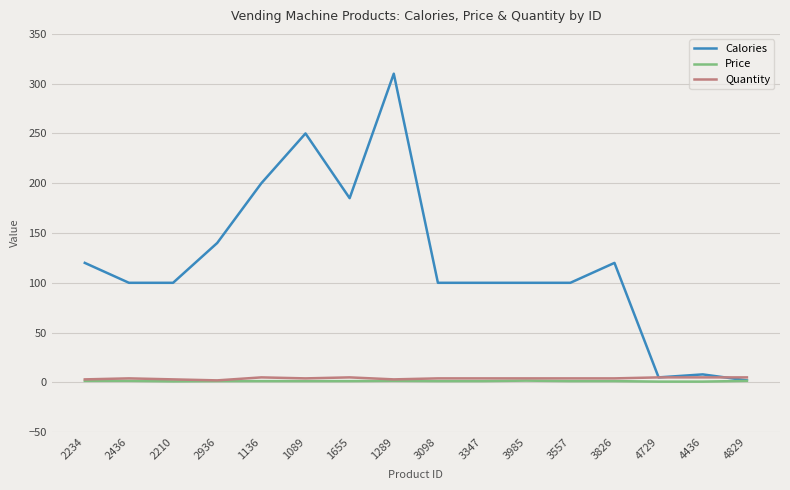

Is the value of Quantity at 3826 greater than the value of Calories at 3347?

No